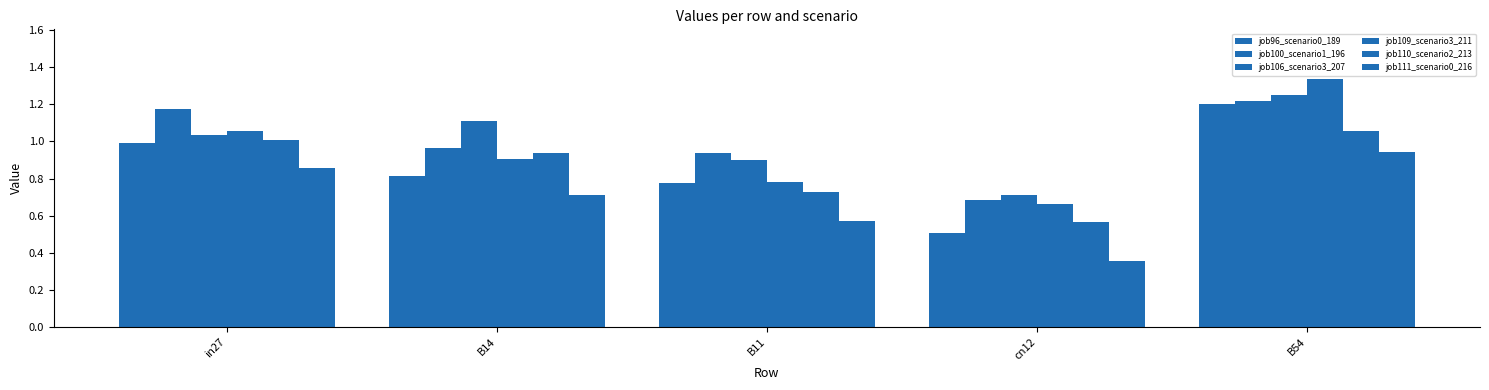

Does the chart contain stacked bars?

No